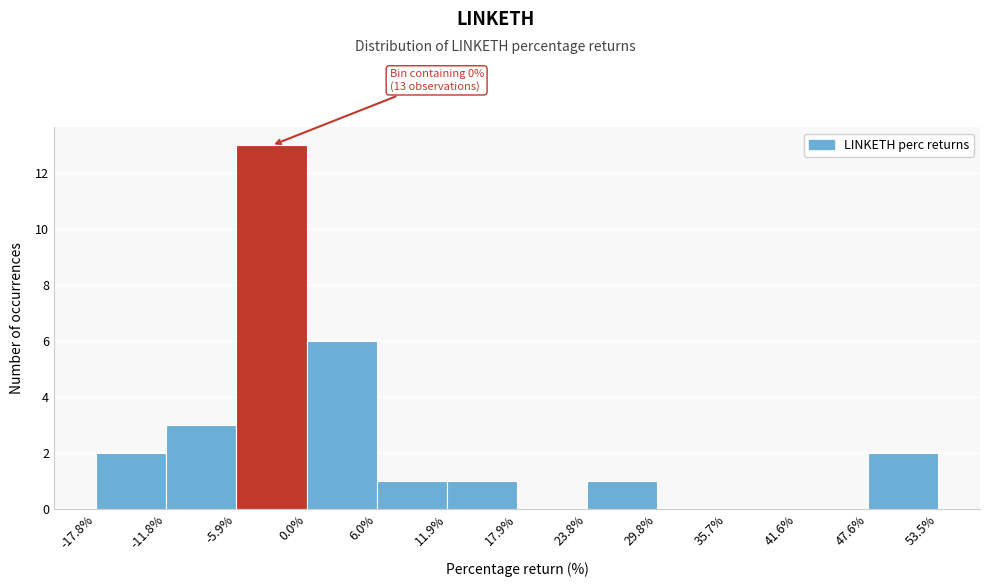

Over which range of the x-axis is the bar tallest?

-5.9% to 0.0%